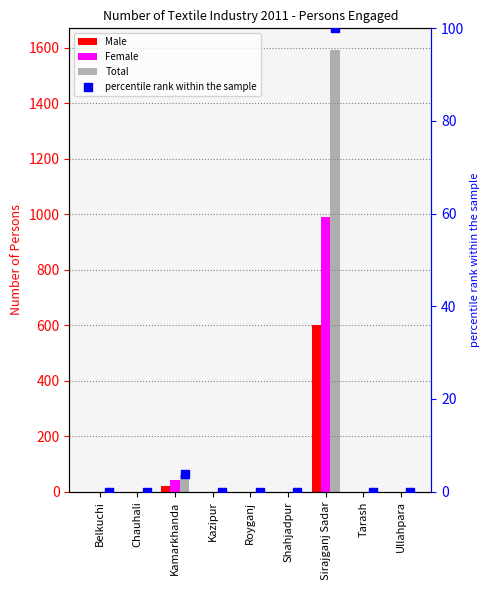

Which series reaches the minimum Y coordinate?

Male